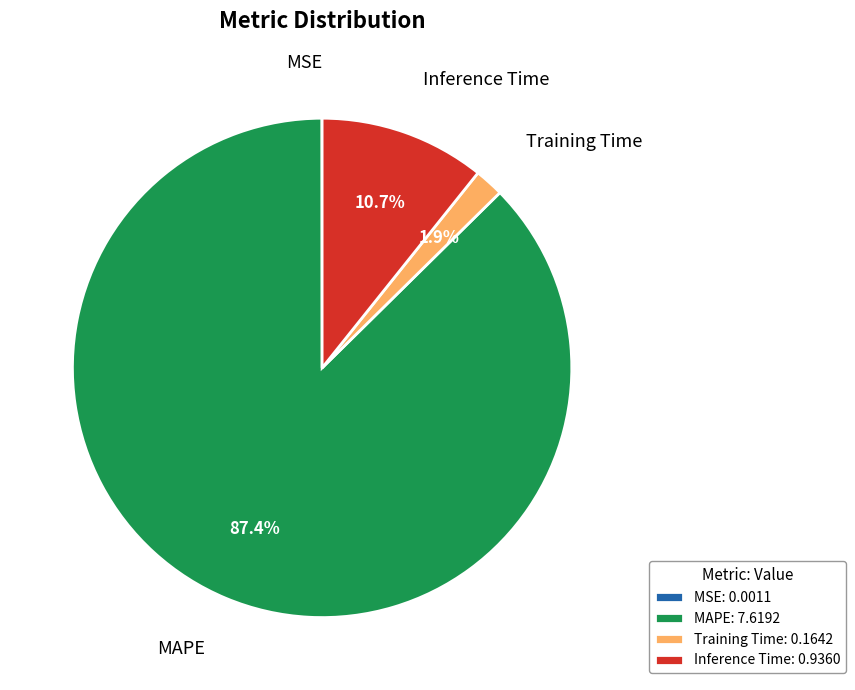

Combined, do MAPE and Inference Time account for over 50%?

Yes